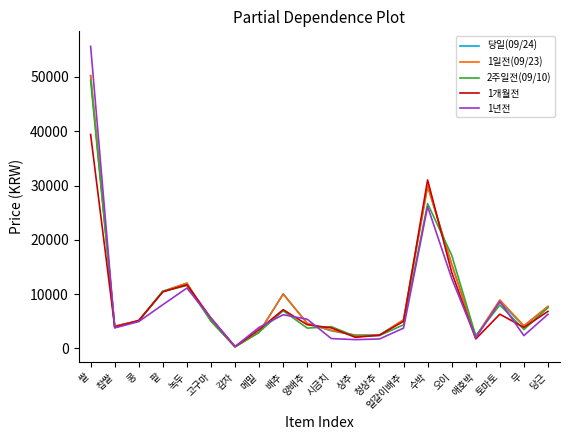

Where is 당일(09/24) nearest to the value 25259?

수박